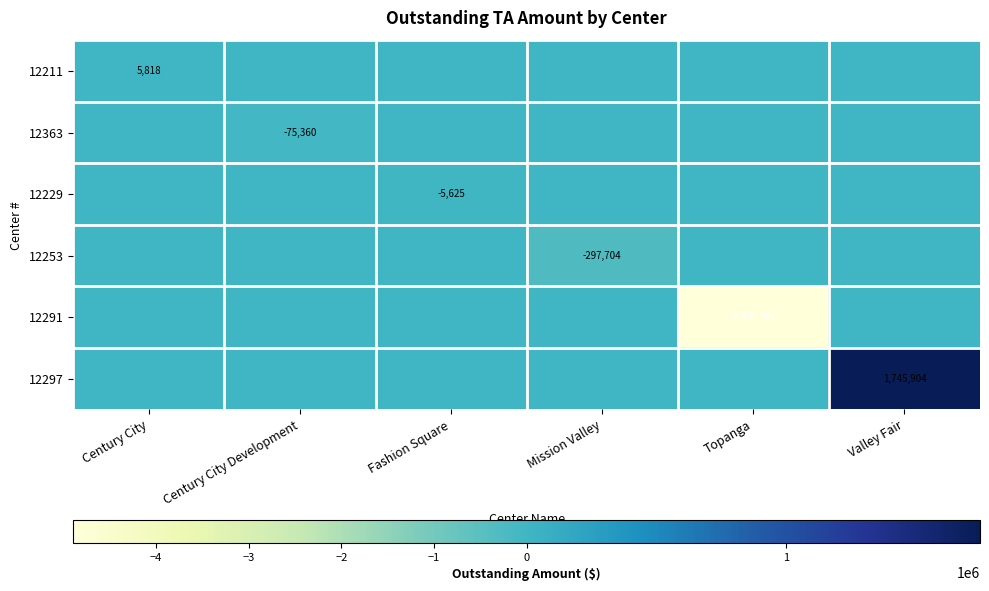

At how many categories does at least one series exceed -3295136?

6